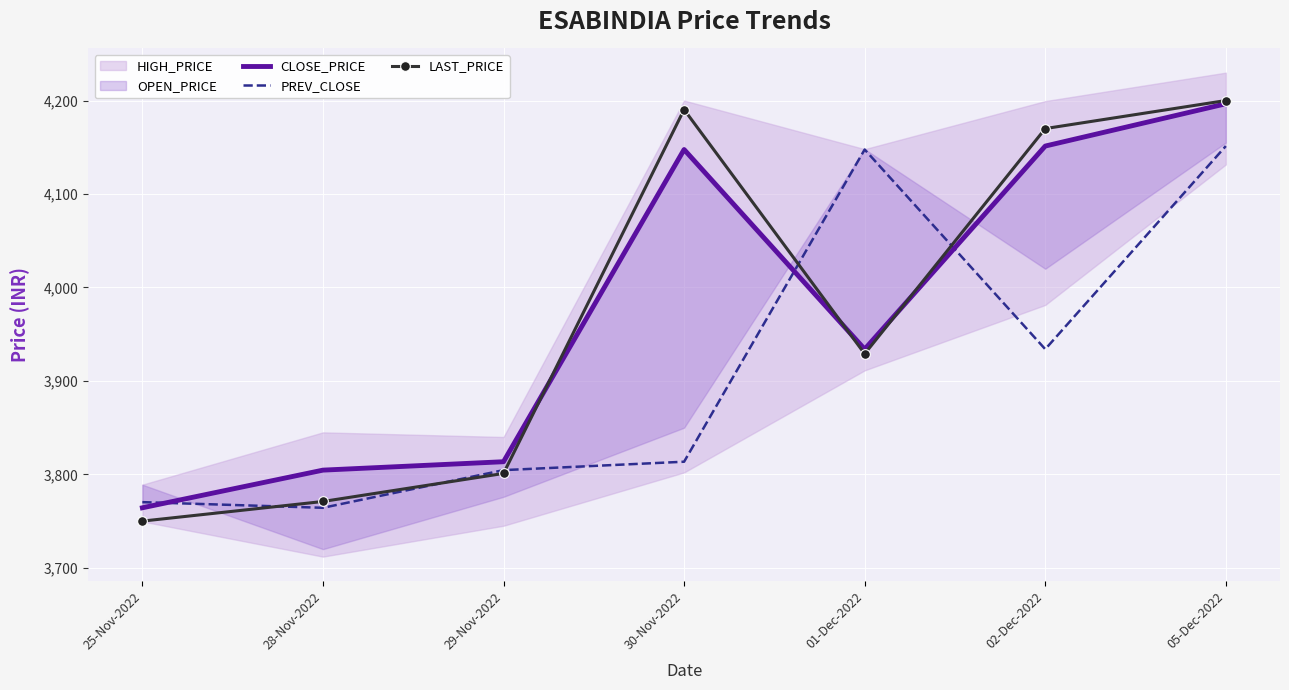

True or false: LAST_PRICE has more than 2 interior local peaks.

False